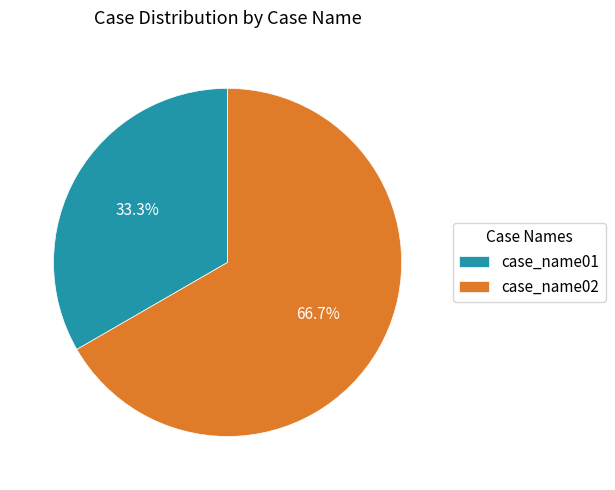

Combined, do case_name02 and case_name01 account for over 50%?

Yes